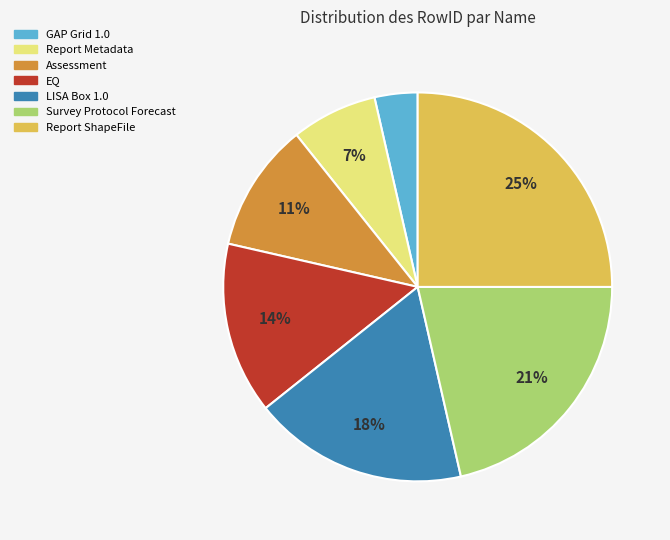

What percentage is the Report Metadata slice, to the nearest percent?

7%